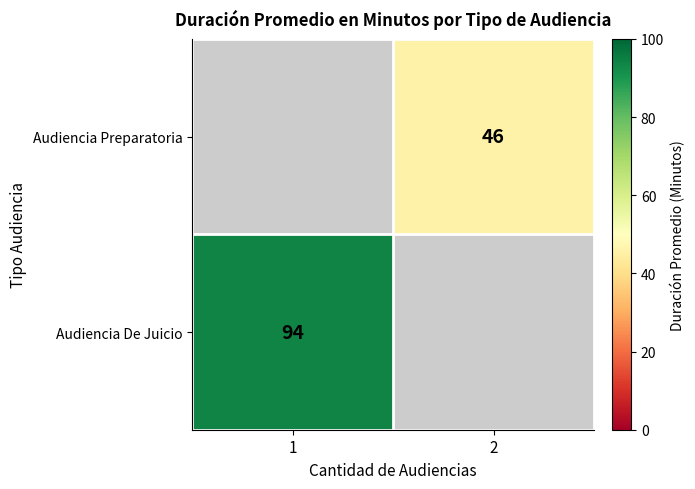

What is the greatest value displayed?

94.0